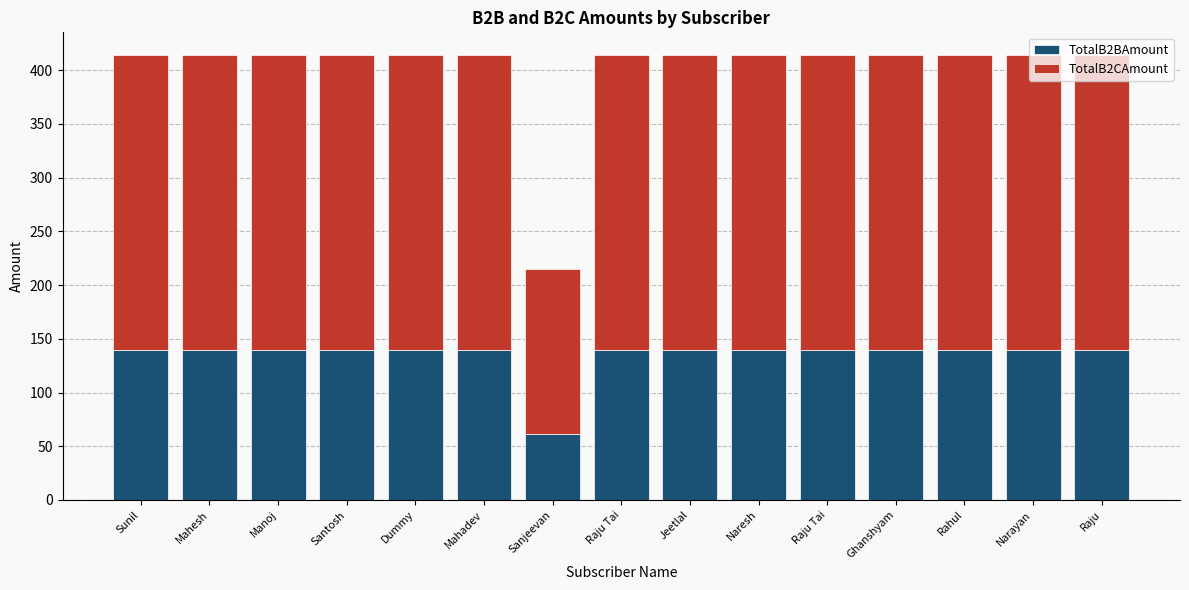

What are all the series names shown in the legend?

TotalB2BAmount, TotalB2CAmount